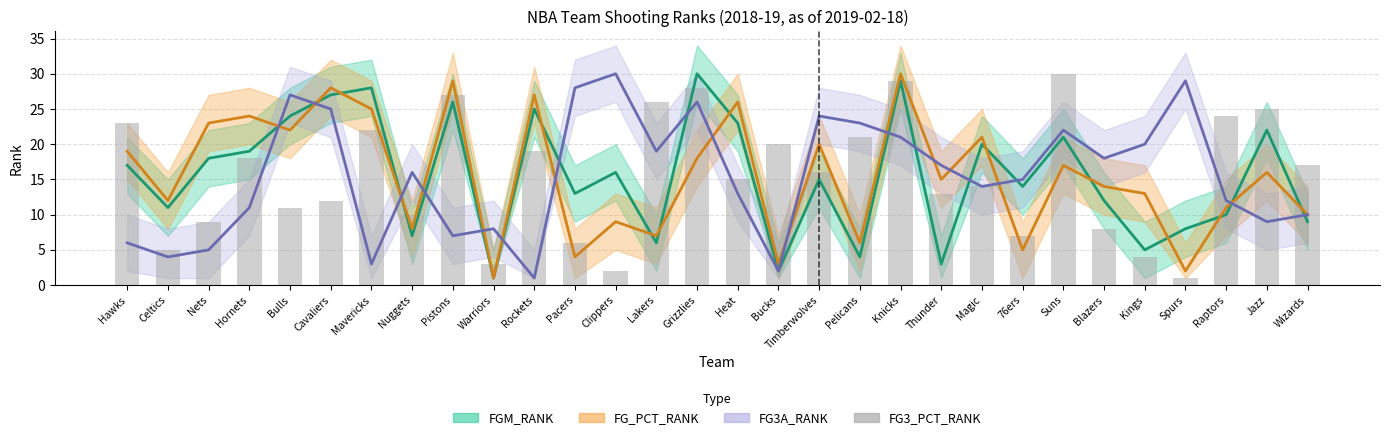

The value at Jazz is 39. True or false?

False